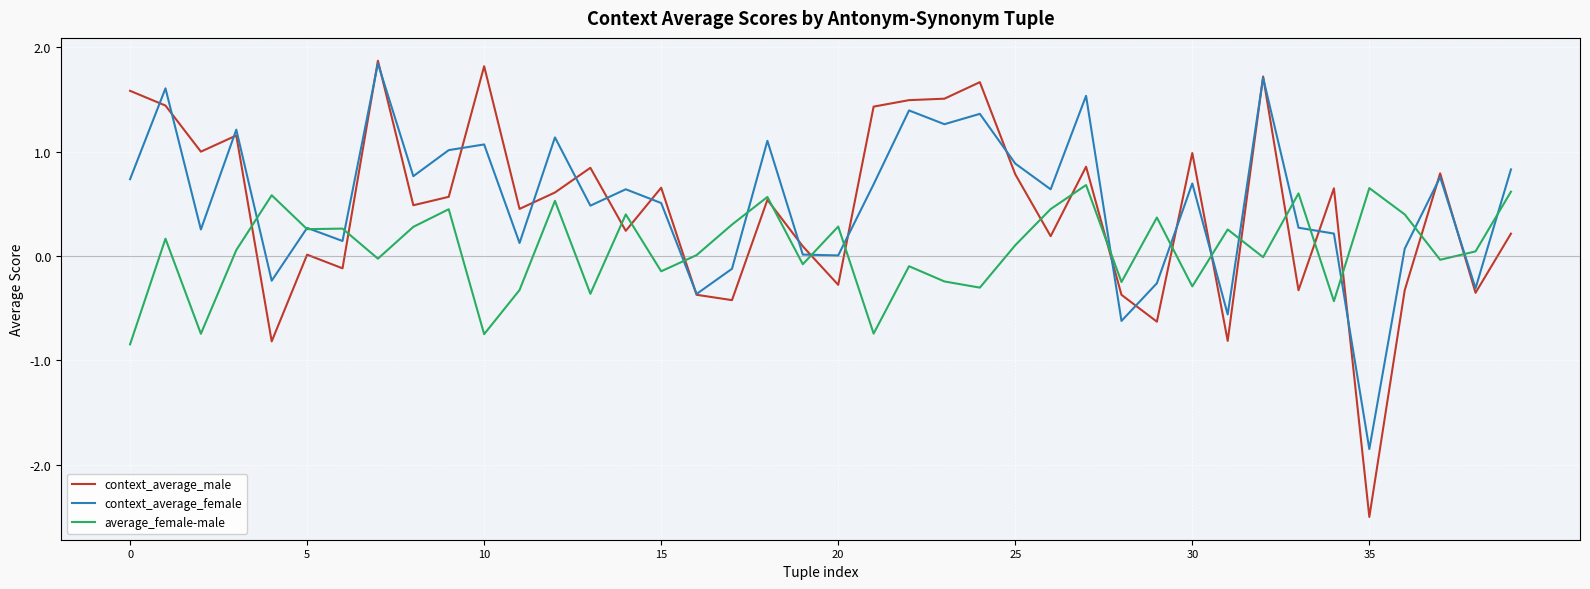

What are all the series names shown in the legend?

context_average_male, context_average_female, average_female-male